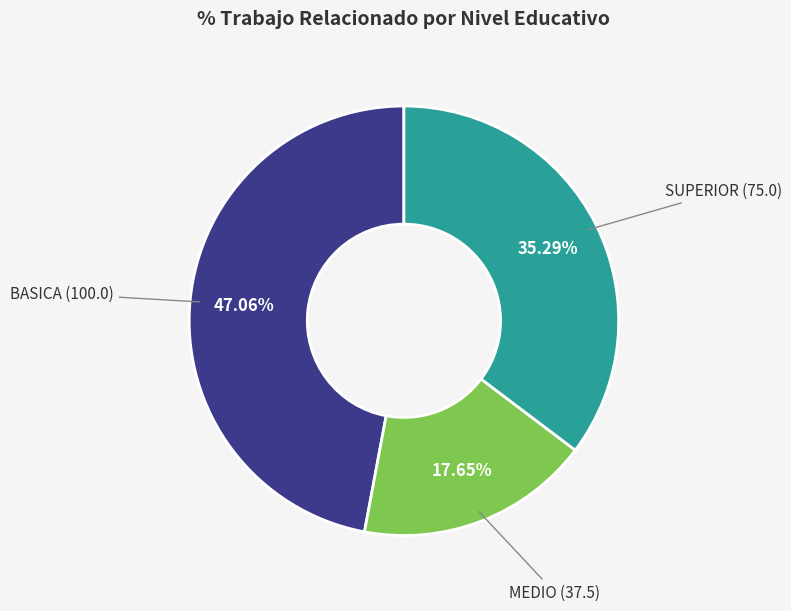

Combined, do SUPERIOR and BASICA account for over 50%?

Yes